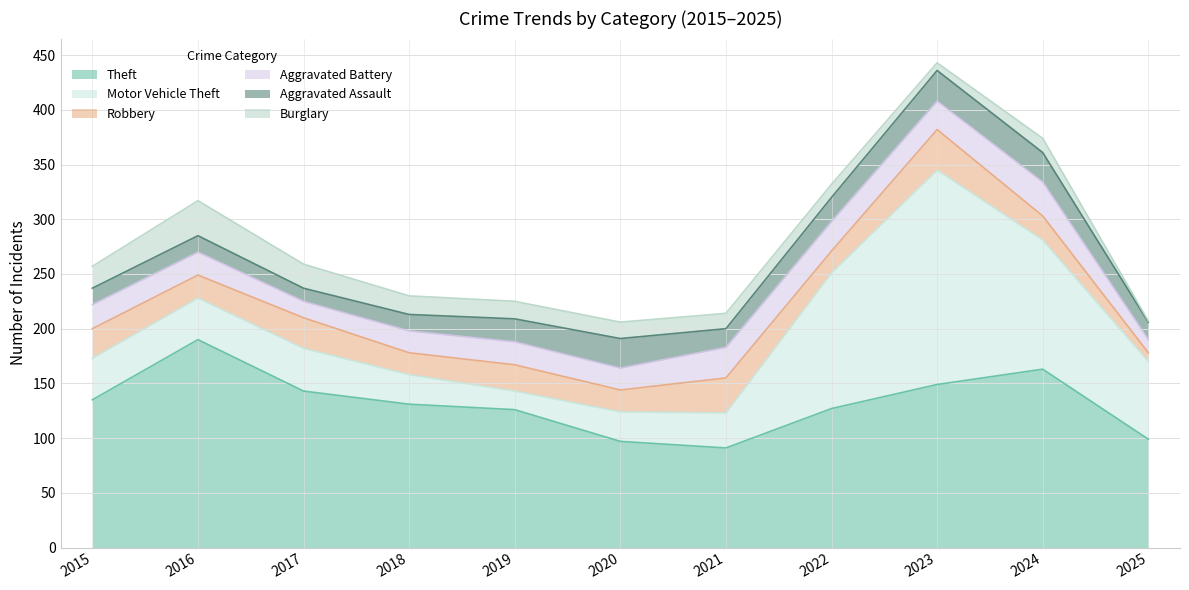

What is the value of the Motor Vehicle Theft point at the 6th from the left?

27